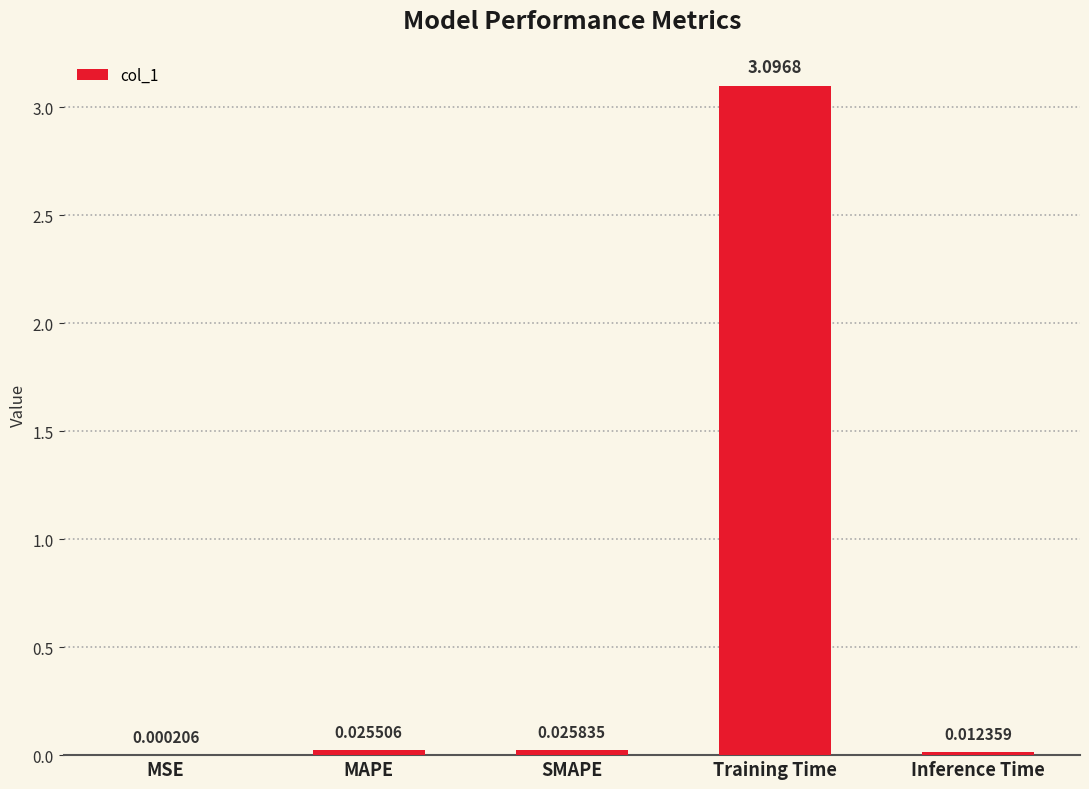

At which category does the chart reach its peak across all series?

Training Time